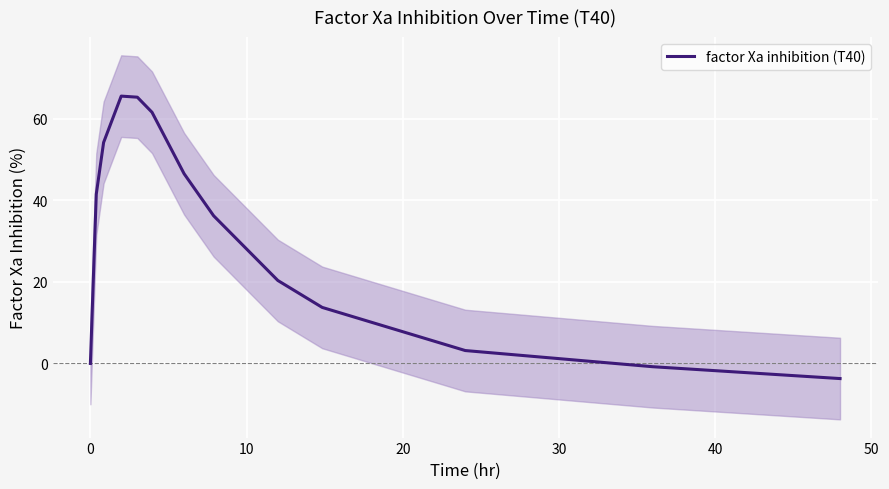

True or false: there are more than 0 points higher than both neighbors.

True